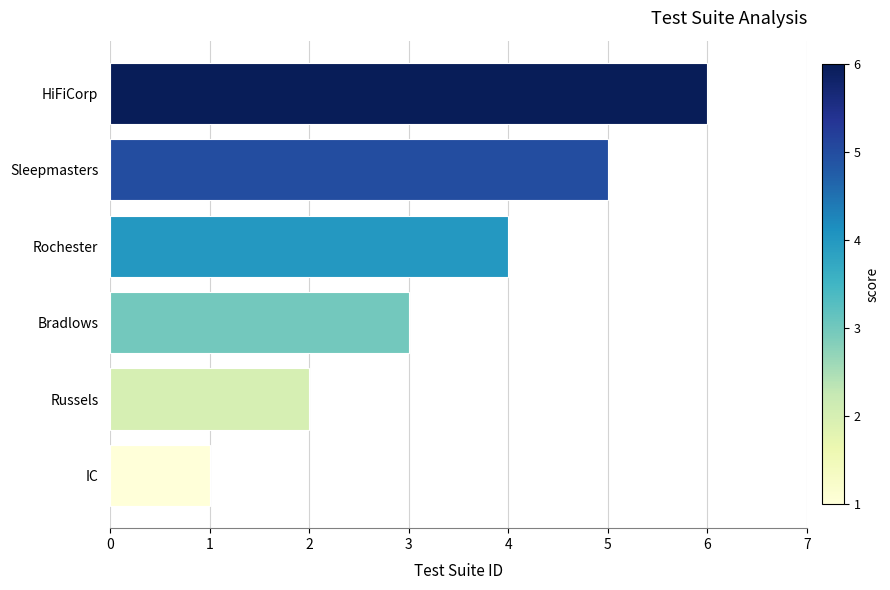

How many series are shown in this chart?

1